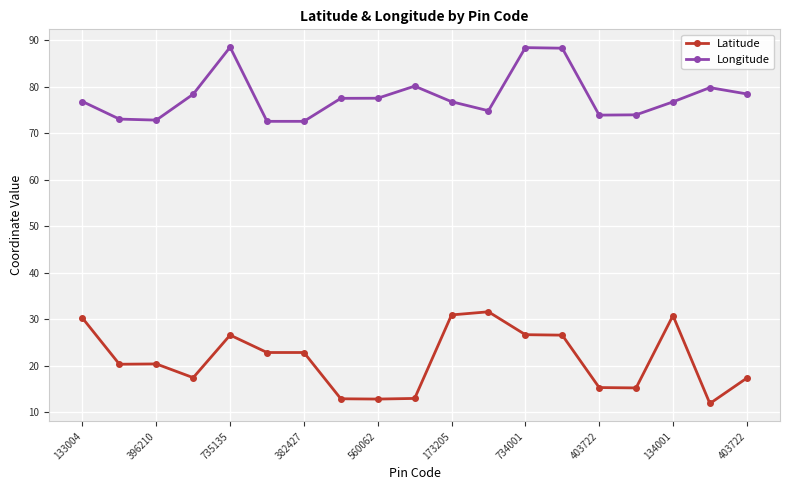

List the series in order of their peak value, highest first.

Longitude, Latitude